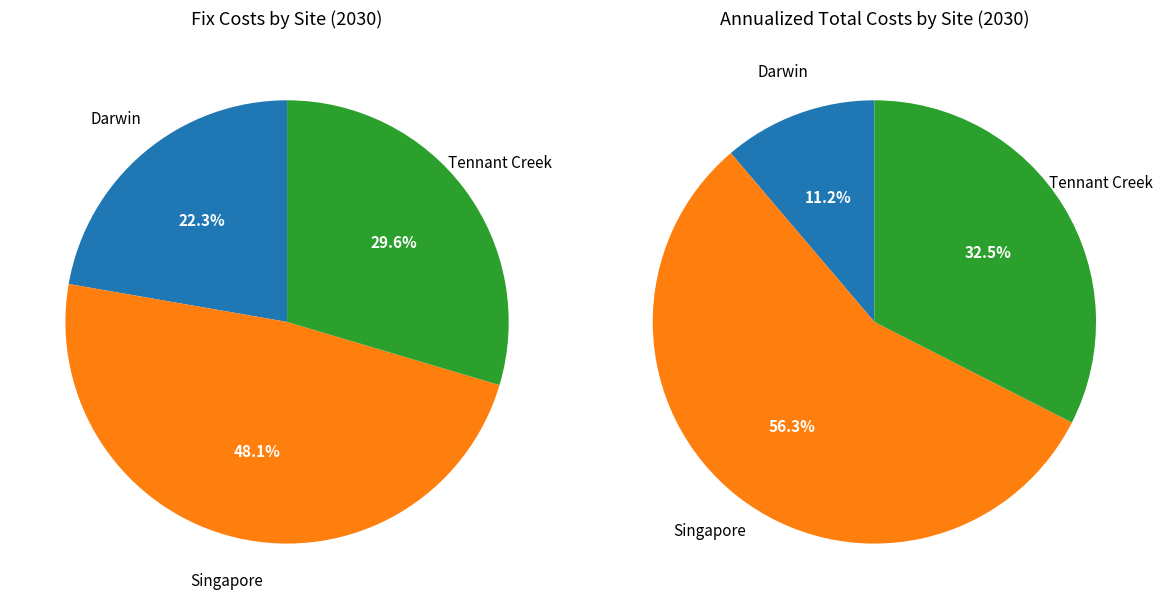

Does any single category account for the majority?

No